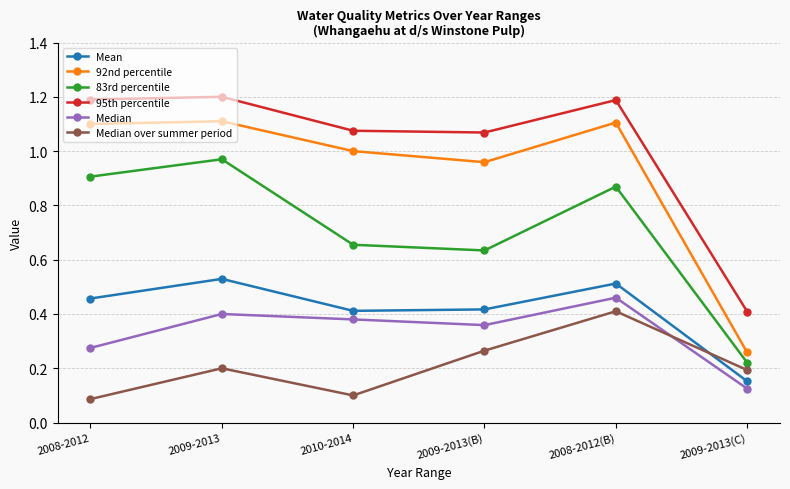

Which series has the largest total across all categories?

95th percentile